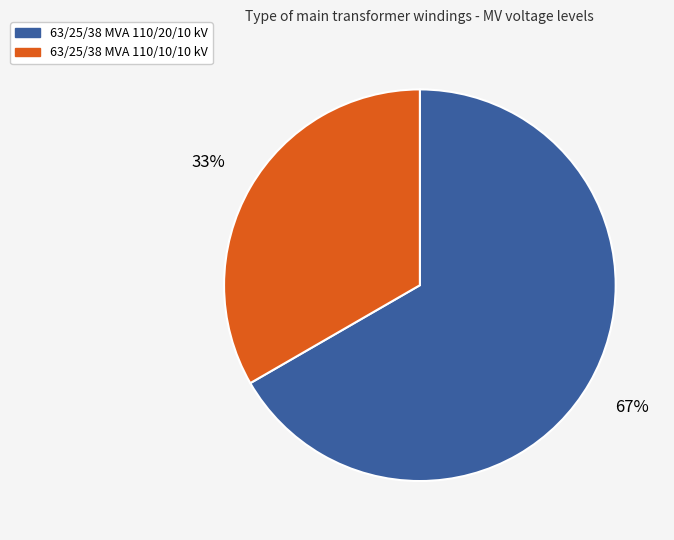

What percentage is the 63/25/38 MVA 110/10/10 kV slice, to the nearest percent?

33%